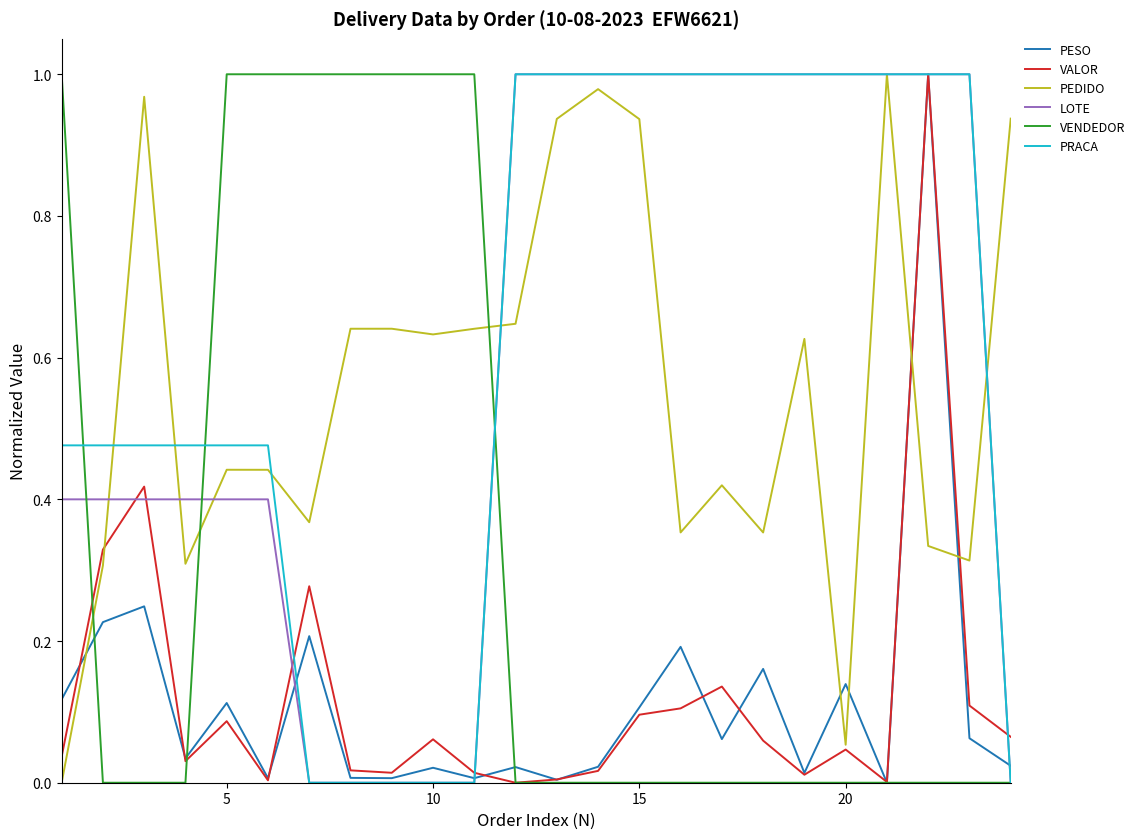

Which series ends up on top after the final intersection of PEDIDO and PESO?

PEDIDO